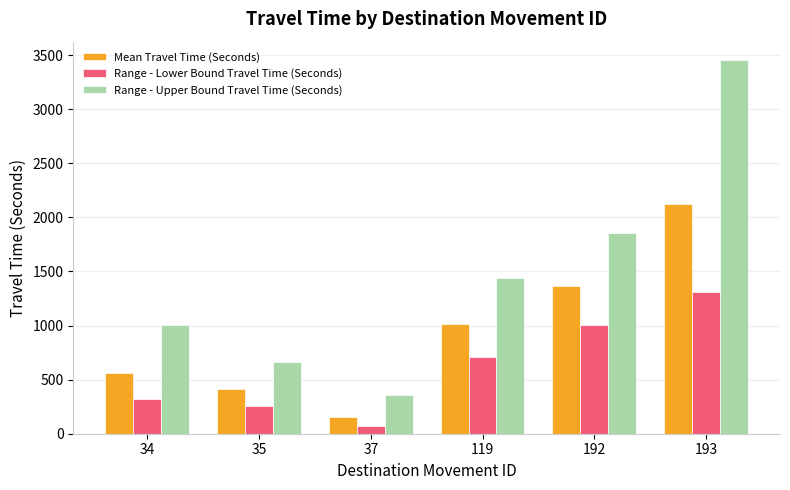

What is the minimum value shown in the chart?

69